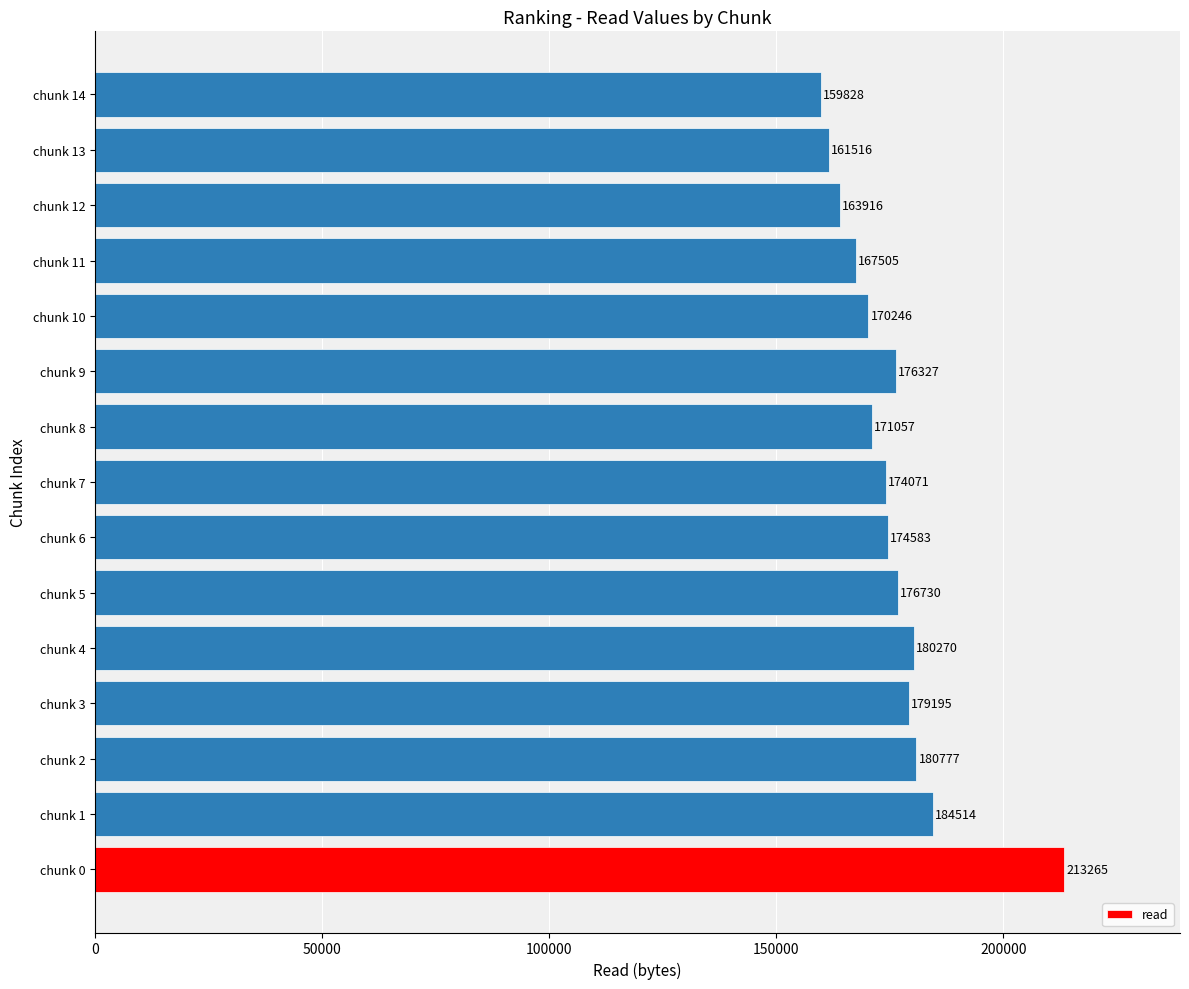

List the labels in order of value, largest first.

chunk 0, chunk 1, chunk 2, chunk 4, chunk 3, chunk 5, chunk 9, chunk 6, chunk 7, chunk 8, chunk 10, chunk 11, chunk 12, chunk 13, chunk 14